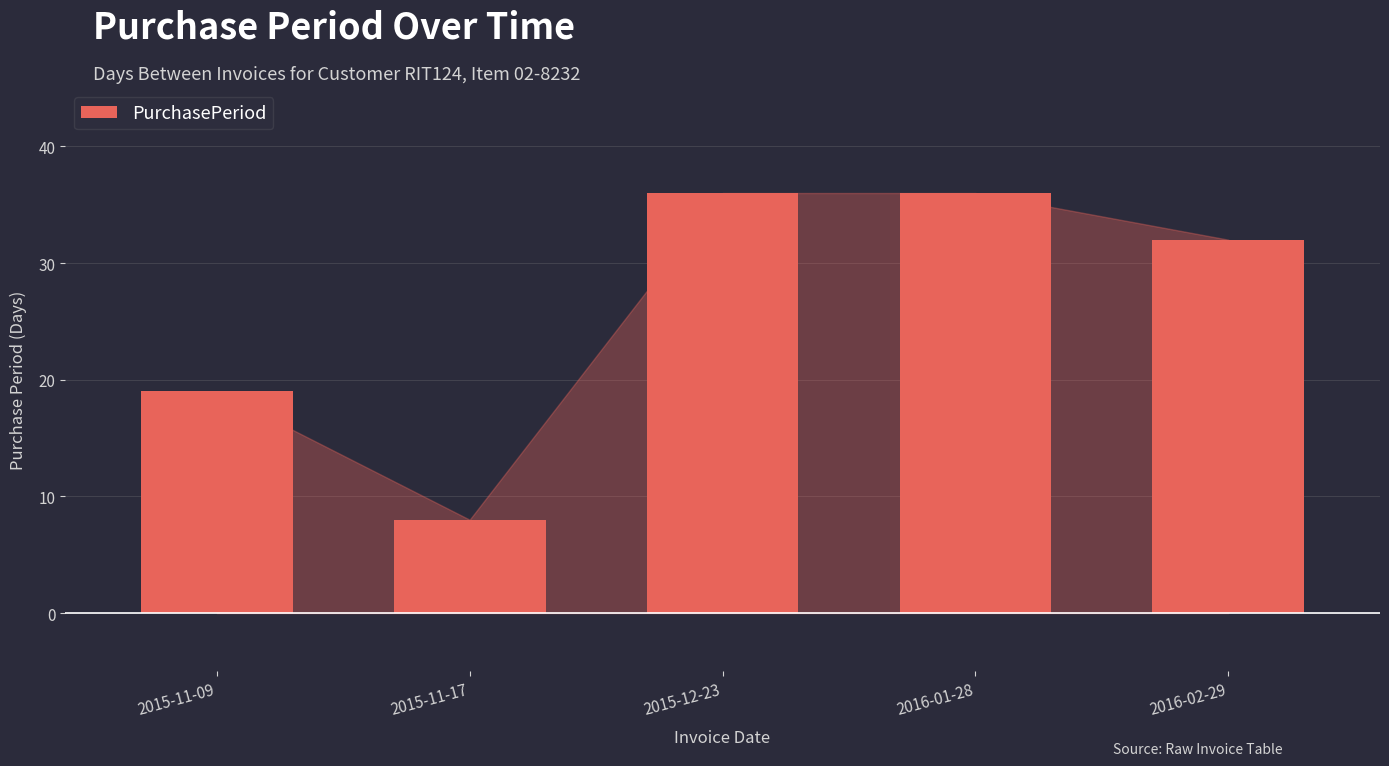

Between 2015-12-23 and 2016-02-29, which is larger?

2015-12-23